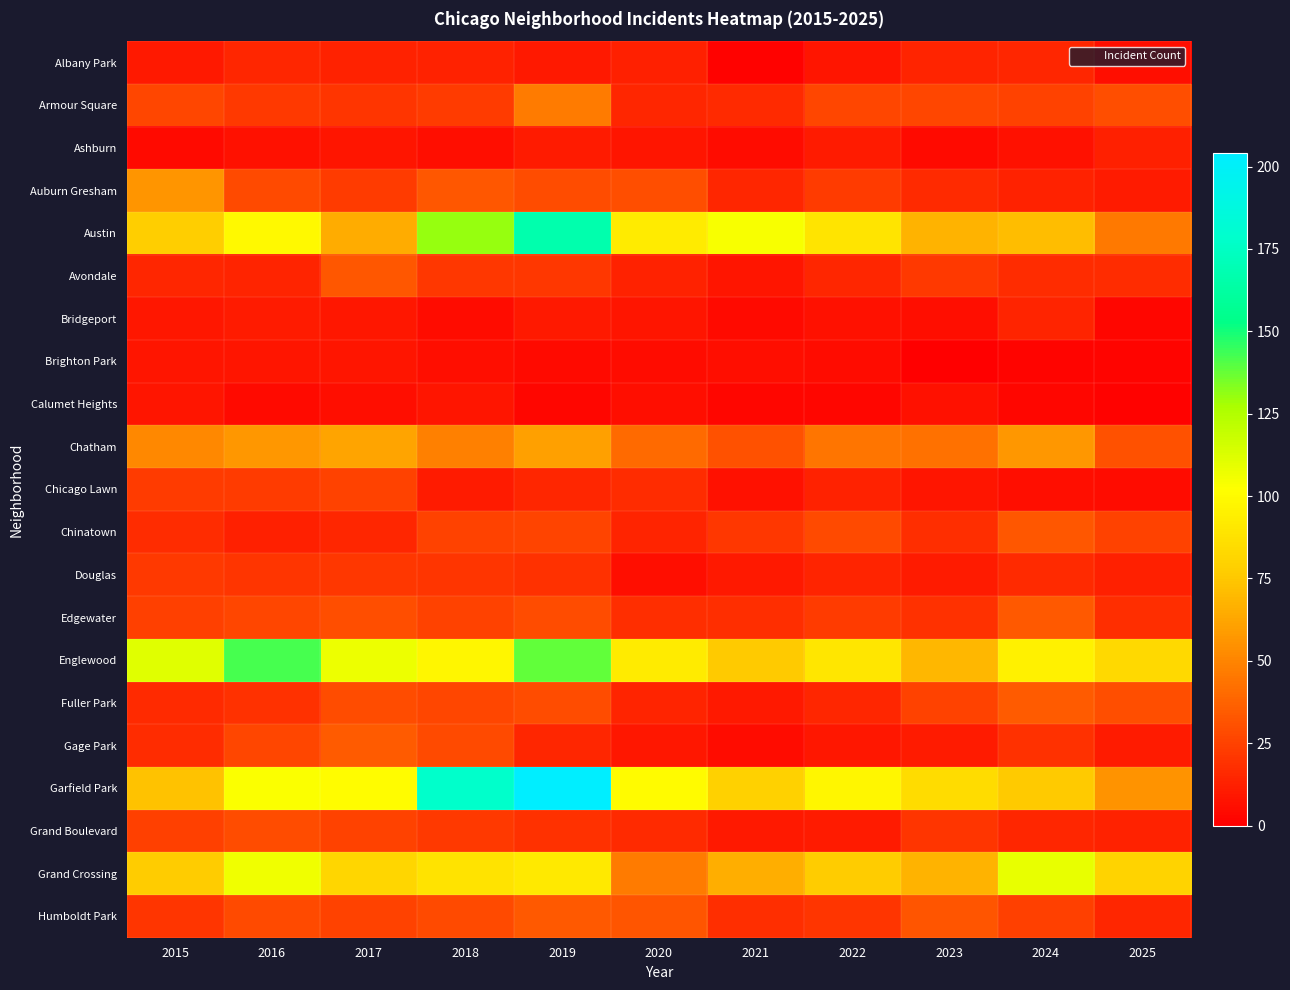

Reading left to right, extract all data points from this chart.

Albany Park: 2015=10	2016=15	2017=13	2018=13	2019=10	2020=12	2021=1	2022=8	2023=14	2024=15	2025=6
Armour Square: 2015=27	2016=22	2017=20	2018=23	2019=47	2020=15	2021=16	2022=27	2023=27	2024=25	2025=30
Ashburn: 2015=4	2016=7	2017=8	2018=6	2019=11	2020=8	2021=5	2022=11	2023=4	2024=7	2025=12
Auburn Gresham: 2015=56	2016=28	2017=23	2018=33	2019=29	2020=30	2021=15	2022=23	2023=16	2024=13	2025=11
Austin: 2015=78	2016=99	2017=65	2018=130	2019=167	2020=92	2021=104	2022=89	2023=67	2024=71	2025=46
Avondale: 2015=15	2016=14	2017=33	2018=21	2019=21	2020=13	2021=8	2022=15	2023=22	2024=17	2025=17
Bridgeport: 2015=9	2016=11	2017=9	2018=5	2019=10	2020=8	2021=4	2022=7	2023=6	2024=14	2025=3
Brighton Park: 2015=8	2016=8	2017=8	2018=6	2019=4	2020=5	2021=6	2022=5	2023=0	2024=2	2025=2
Calumet Heights: 2015=8	2016=4	2017=6	2018=8	2019=3	2020=6	2021=3	2022=3	2023=7	2024=3	2025=1
Chatham: 2015=51	2016=57	2017=62	2018=48	2019=60	2020=40	2021=31	2022=44	2023=43	2024=57	2025=31
Chicago Lawn: 2015=23	2016=23	2017=25	2018=11	2019=15	2020=17	2021=7	2022=13	2023=8	2024=6	2025=5
Chinatown: 2015=17	2016=12	2017=15	2018=25	2019=26	2020=14	2021=21	2022=28	2023=18	2024=33	2025=25
Douglas: 2015=22	2016=20	2017=21	2018=20	2019=19	2020=6	2021=10	2022=14	2023=11	2024=16	2025=12
Edgewater: 2015=24	2016=27	2017=30	2018=25	2019=29	2020=18	2021=18	2022=23	2023=19	2024=34	2025=18
Englewood: 2015=111	2016=142	2017=107	2018=98	2019=138	2020=92	2021=76	2022=90	2023=69	2024=95	2025=83
Fuller Park: 2015=16	2016=19	2017=29	2018=27	2019=29	2020=14	2021=10	2022=15	2023=25	2024=35	2025=30
Gage Park: 2015=17	2016=27	2017=35	2018=28	2019=15	2020=9	2021=5	2022=9	2023=11	2024=19	2025=11
Garfield Park: 2015=73	2016=103	2017=101	2018=178	2019=204	2020=100	2021=79	2022=98	2023=85	2024=76	2025=55
Grand Boulevard: 2015=24	2016=29	2017=25	2018=22	2019=19	2020=16	2021=10	2022=11	2023=20	2024=15	2025=13
Grand Crossing: 2015=77	2016=106	2017=82	2018=88	2019=91	2020=47	2021=66	2022=77	2023=67	2024=109	2025=80
Humboldt Park: 2015=20	2016=28	2017=25	2018=28	2019=34	2020=32	2021=18	2022=20	2023=32	2024=24	2025=15